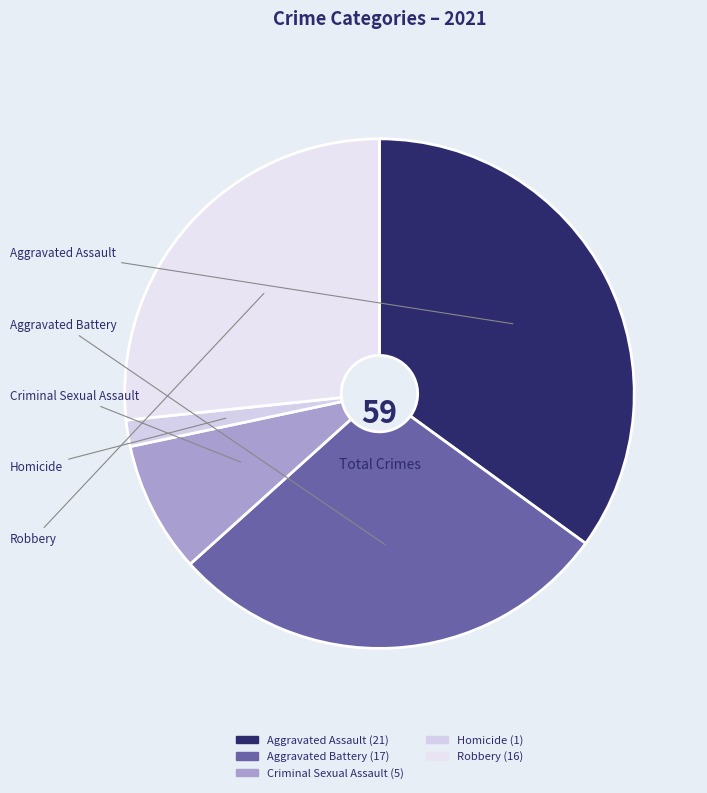

Which slice is the smallest?

Homicide